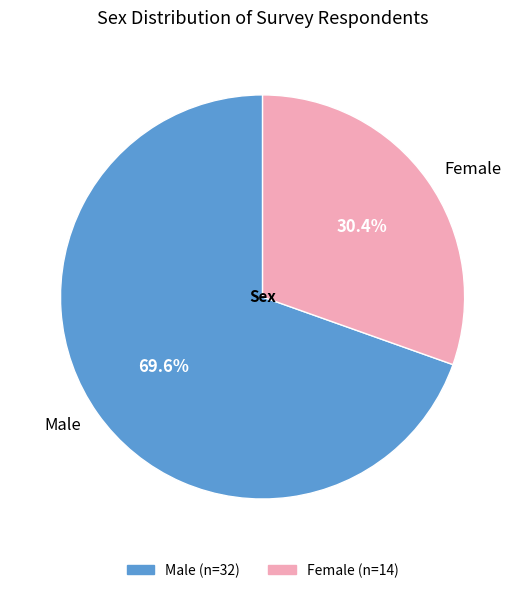

Does Female represent more than half of the total?

No